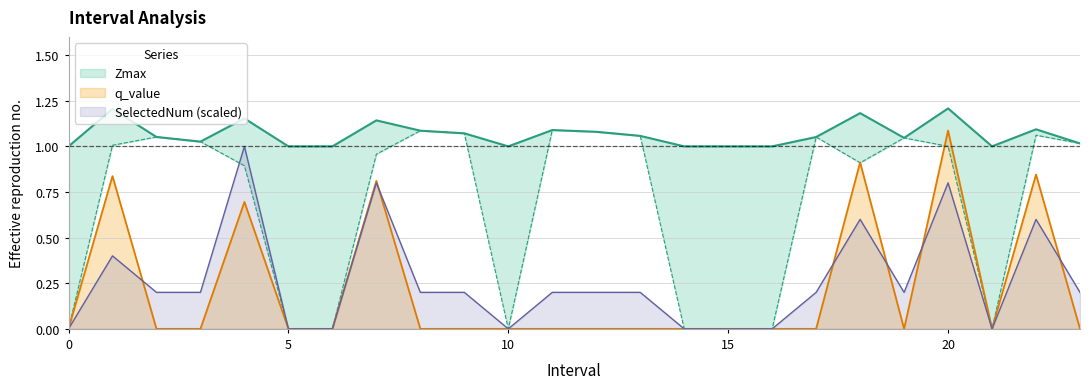

Read the SelectedNum value at 3.0.

0.2